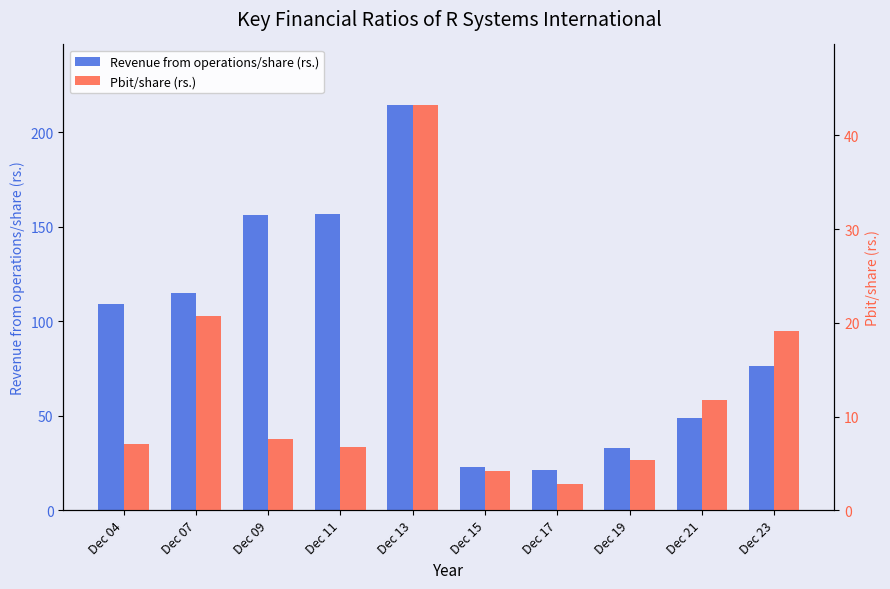

Does the chart contain stacked bars?

No